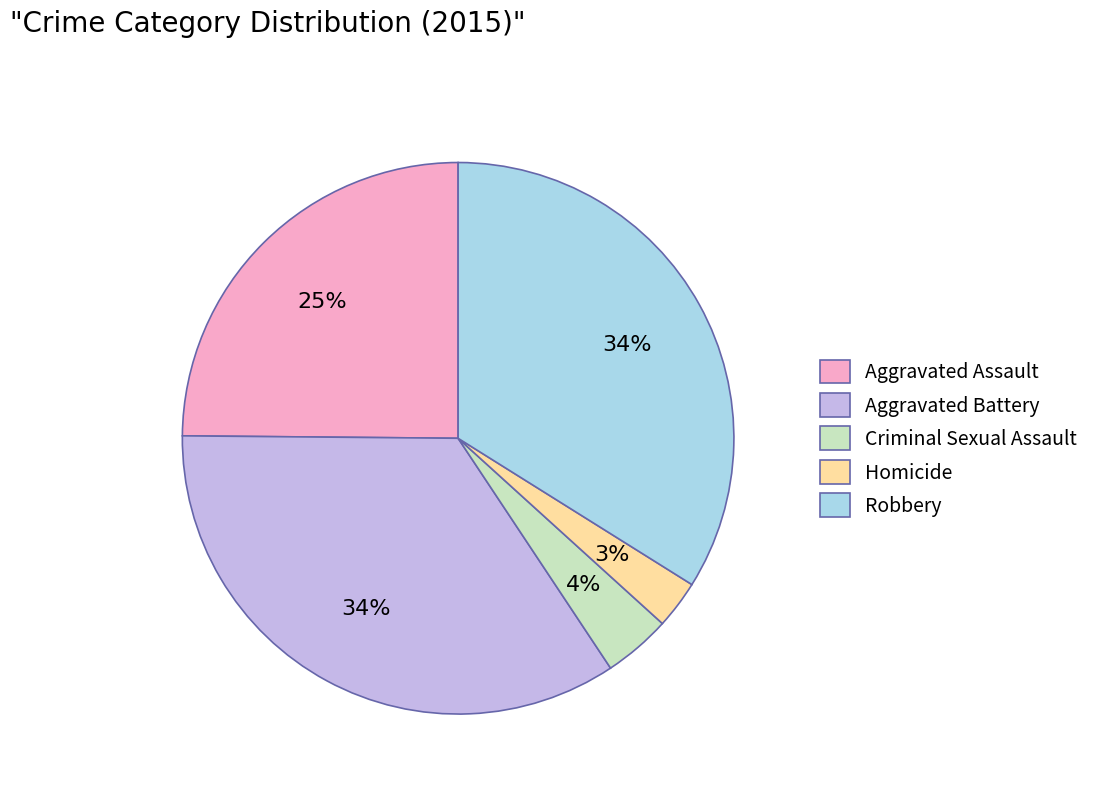

Combined, do Homicide and Aggravated Battery account for over 50%?

No